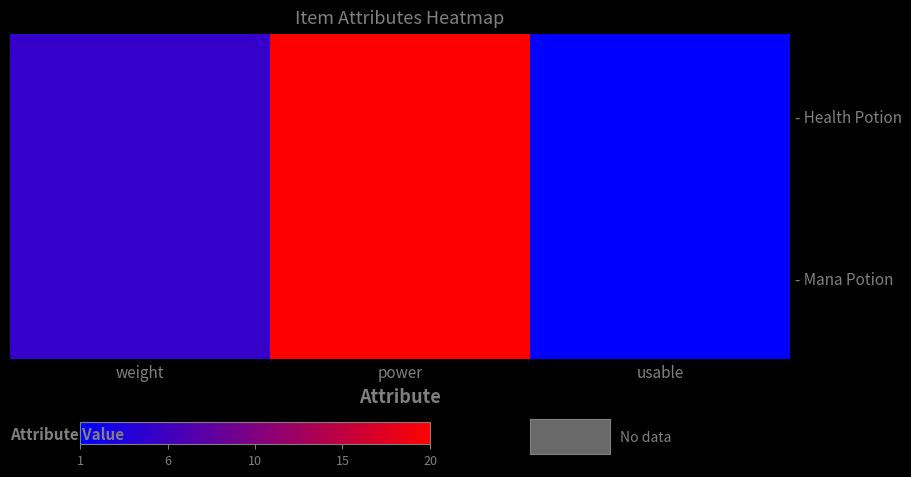

What is the difference between the maximum and minimum values in the - Health Potion series?

19